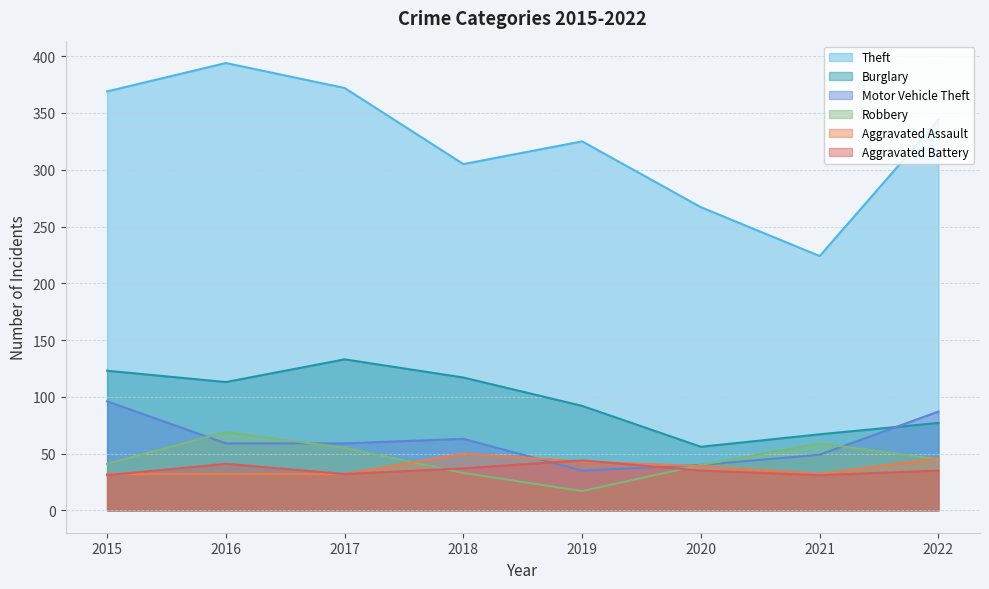

Between 2015 and 2016, which is larger?

2016